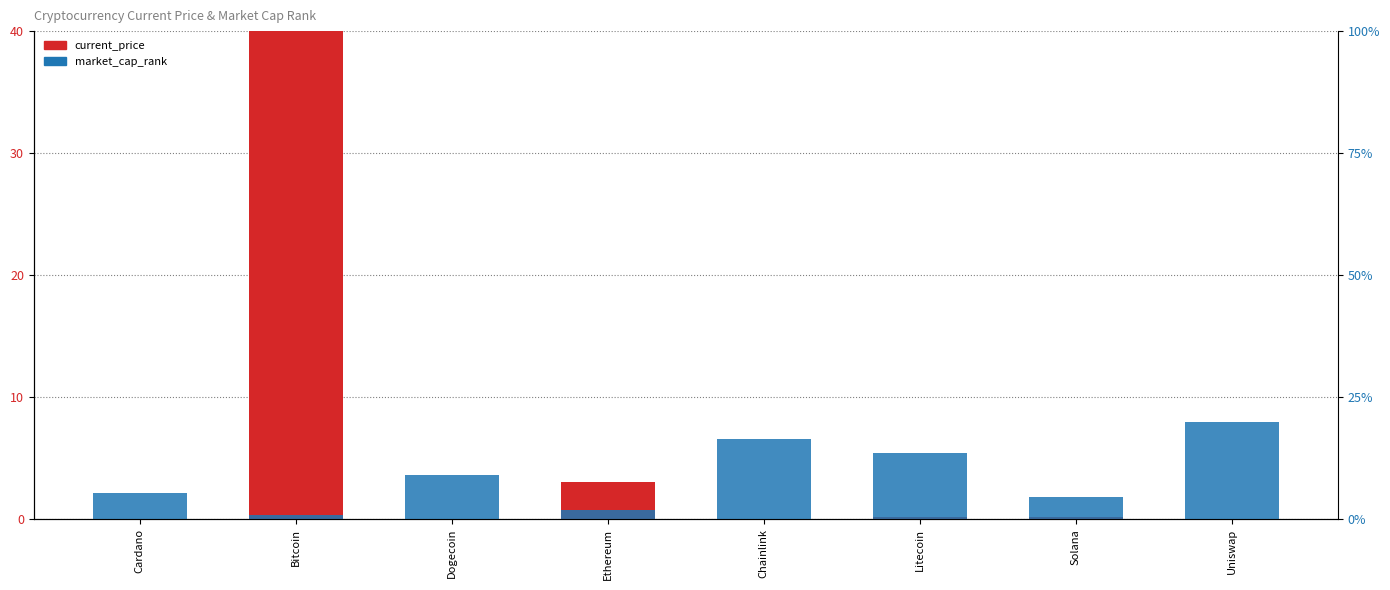

Rank the series by their maximum value, from highest to lowest.

current_price, market_cap_rank